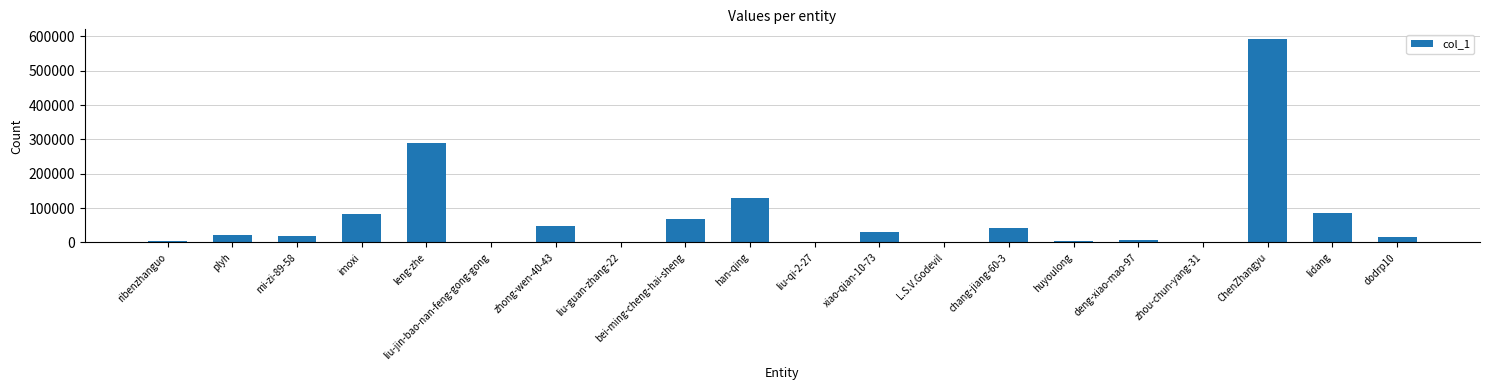

What is the change in value from xiao-qian-10-73 to lidang?

+55153